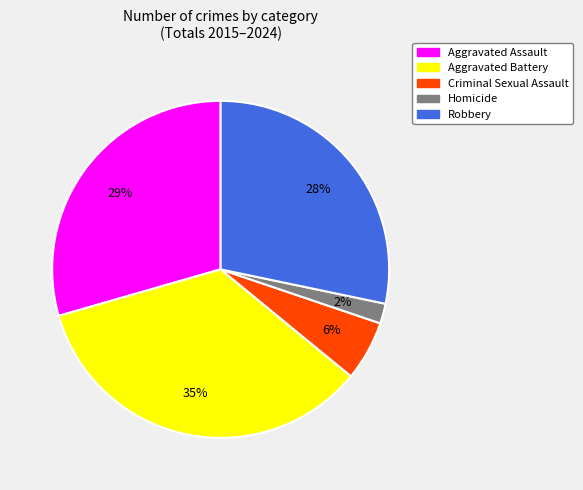

Is it true that Homicide is 22% of the pie?

False